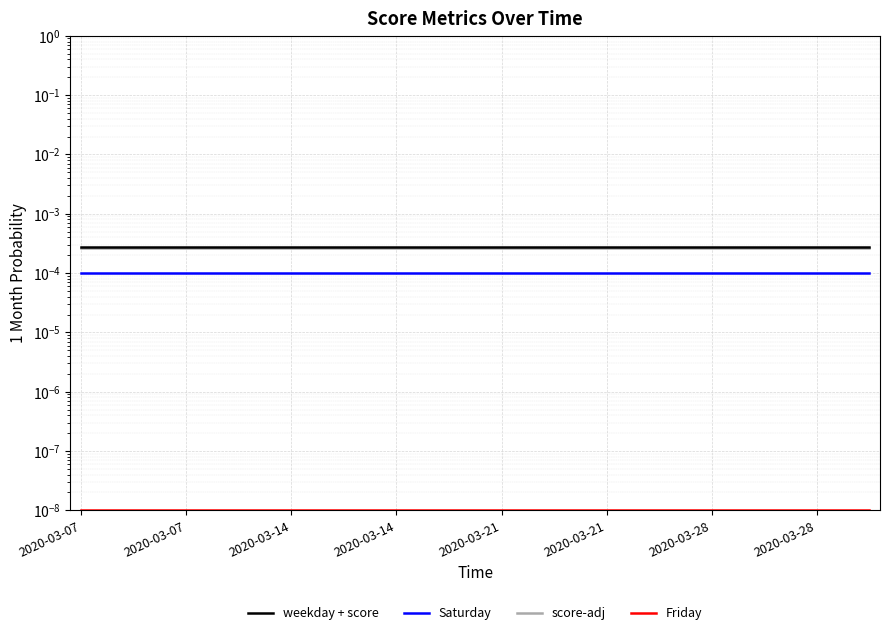

At which label is Friday closest to 0?

2020-03-07